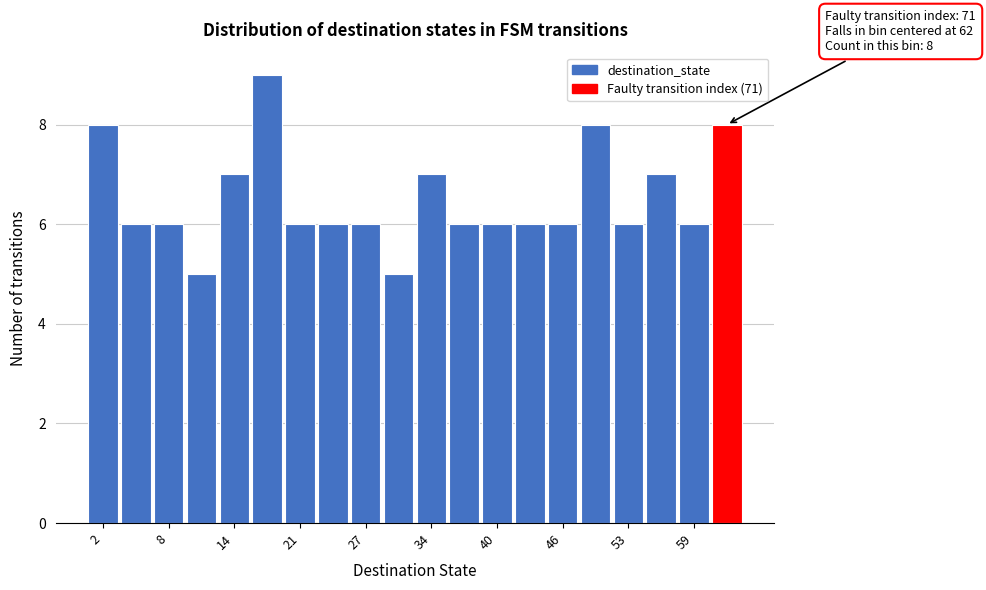

Read against the x-axis, roughly where is the centre of the tallest bar?

18